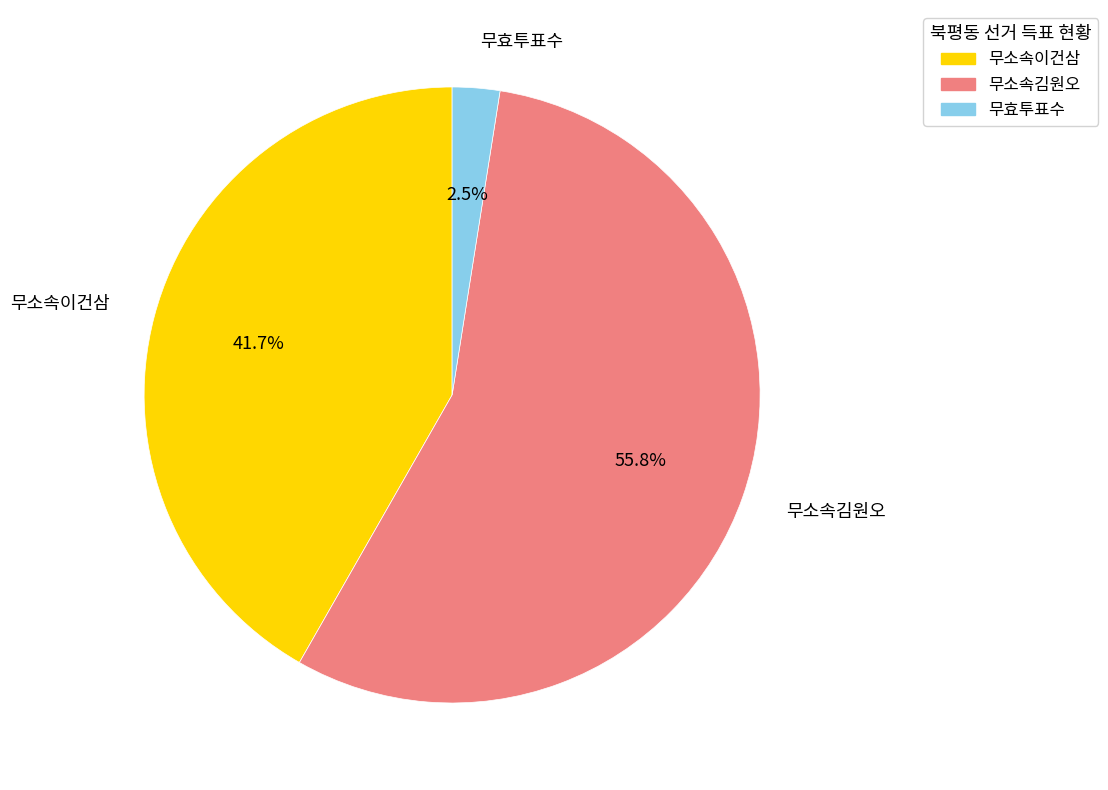

Combined, what portion of the pie is 무효투표수 and 무소속이건삼?

44.2%